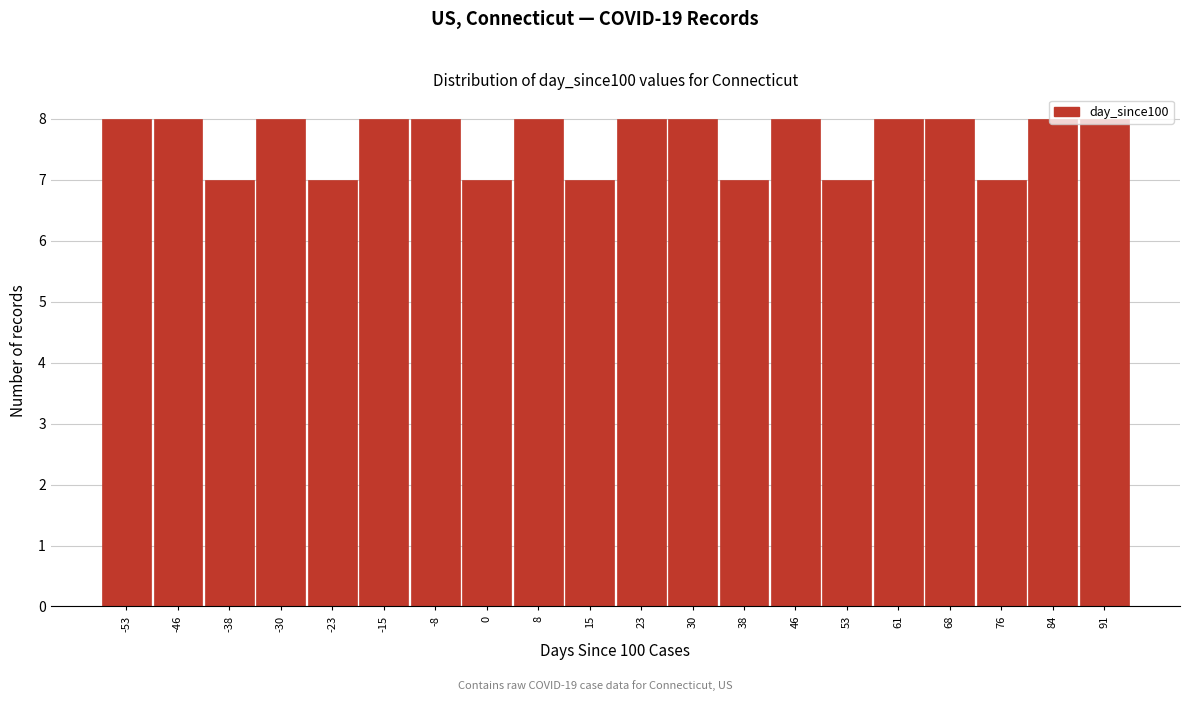

Reading left to right, list every bar in this chart as the range it spans on the x-axis followed by its height. Neither the bar edges nor the heights are printed on the chart, so give them approximately, as read against the axes.

-57.0 to -49.4: 8
-49.4 to -41.8: 8
-41.8 to -34.2: 7
-34.2 to -26.6: 8
-26.6 to -19.0: 7
-19.0 to -11.4: 8
-11.4 to -3.8: 8
-3.8 to 3.8: 7
3.8 to 11.4: 8
11.4 to 19.0: 7
19.0 to 26.6: 8
26.6 to 34.2: 8
34.2 to 41.8: 7
41.8 to 49.4: 8
49.4 to 57.0: 7
57.0 to 64.6: 8
64.6 to 72.2: 8
72.2 to 79.8: 7
79.8 to 87.4: 8
87.4 to 95.0: 8